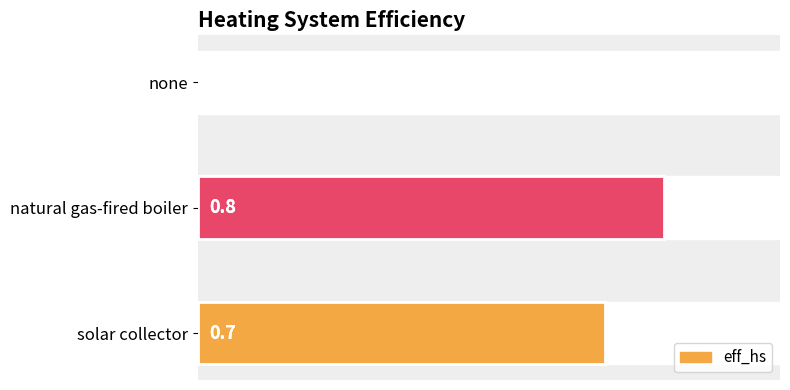

What is the difference between the maximum and minimum values?

0.8